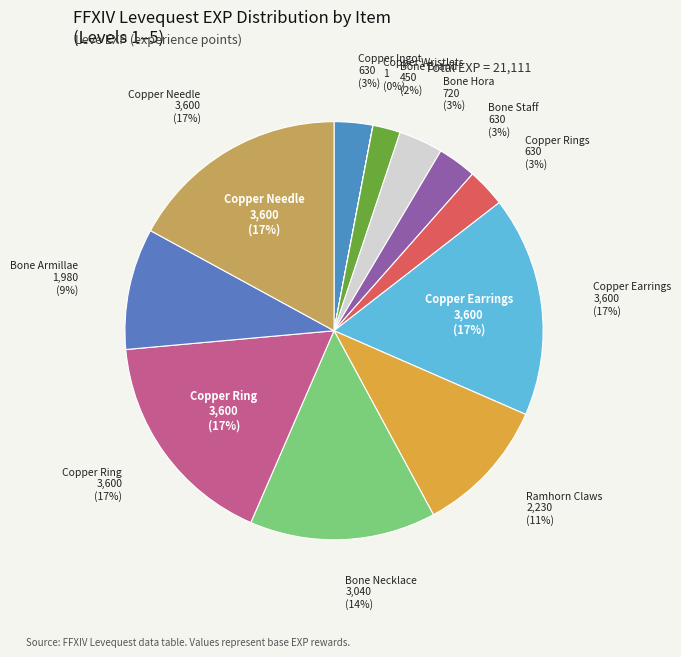

Combined, do Copper Wristlets and Bone Necklace account for over 50%?

No